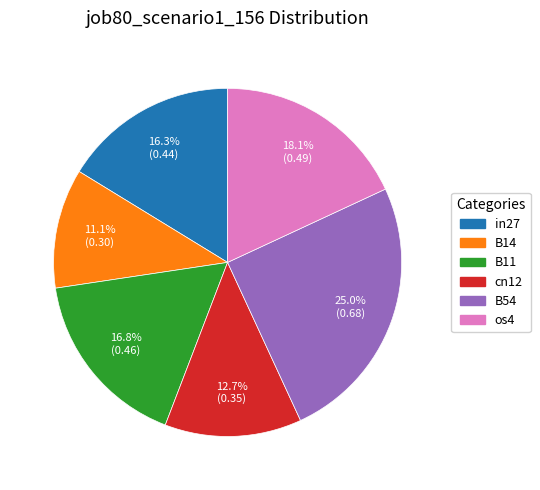

Does any single category account for the majority?

No